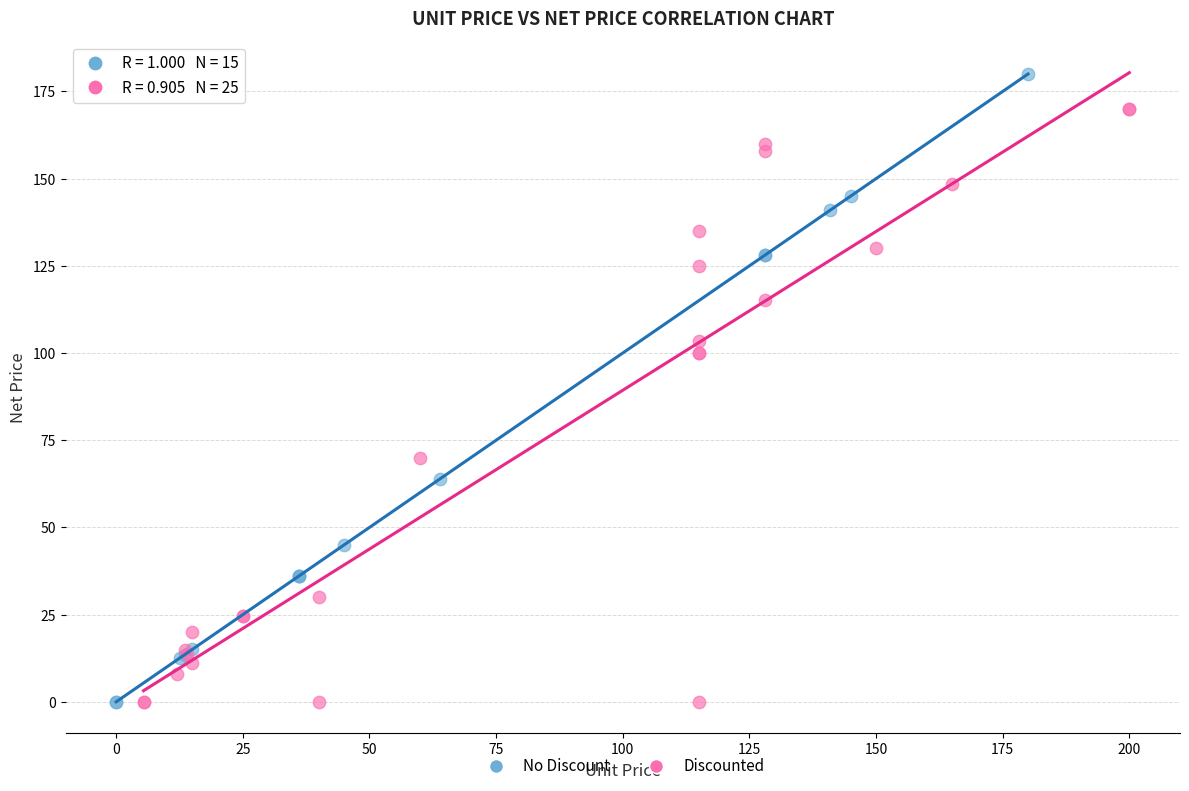

Which series contains the highest Y value?

No Discount